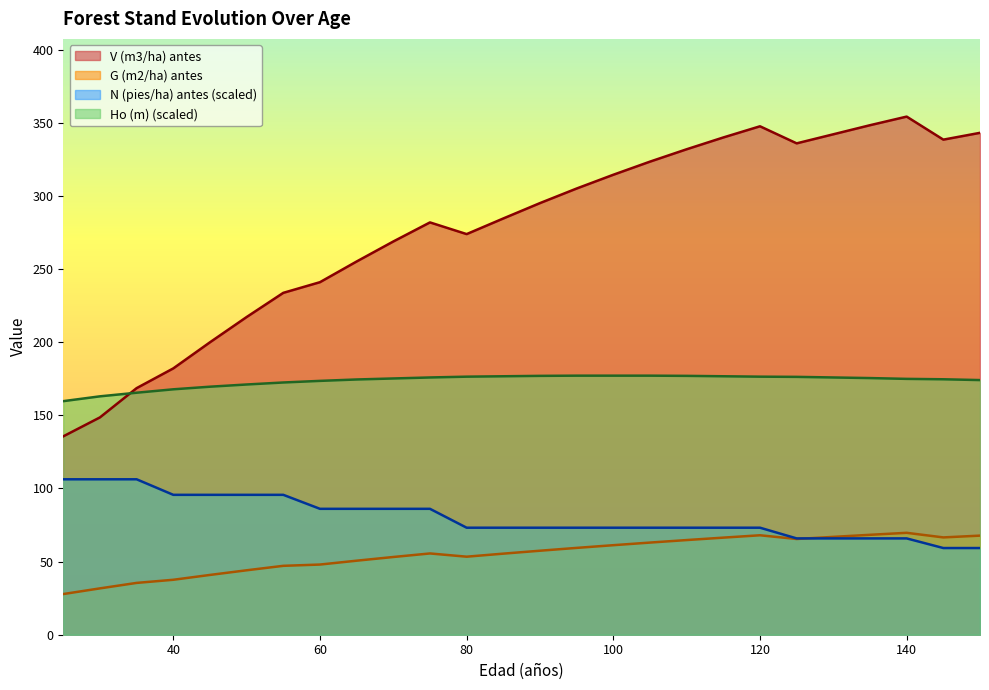

Reading right to left, transcribe all the data shown in this chart.

V (m3/ha) antes: 150=343.2	145=338.5	140=354.3	135=348.4	130=342.2	125=336.0	120=347.7	115=340.0	110=331.9	105=323.5	100=314.5	95=305.1	90=295.1	85=284.6	80=273.9	75=281.9	70=268.9	65=255.2	60=241.1	55=233.8	50=217.2	45=200.0	40=182.1	35=168.6	30=148.6	25=135.7
G (m2/ha) antes: 150=67.8	145=66.5	140=69.7	135=68.3	130=66.9	125=65.5	120=68.0	115=66.4	110=64.7	105=63.0	100=61.2	95=59.4	90=57.4	85=55.4	80=53.4	75=55.6	70=53.1	65=50.6	60=48.0	55=47.1	50=44.1	45=40.9	40=37.6	35=35.4	30=31.7	25=27.8
N (pies/ha) antes: 150=59.3	145=59.3	140=65.9	135=65.9	130=65.9	125=65.9	120=73.2	115=73.2	110=73.2	105=73.2	100=73.2	95=73.2	90=73.2	85=73.2	80=73.2	75=86.1	70=86.1	65=86.1	60=86.1	55=95.7	50=95.7	45=95.7	40=95.7	35=106.3	30=106.3	25=106.3
Ho (m): 150=174.1	145=174.7	140=174.9	135=175.5	130=175.9	125=176.3	120=176.5	115=176.7	110=177.0	105=177.1	100=177.1	95=177.1	90=177.0	85=176.7	80=176.5	75=175.9	70=175.2	65=174.5	60=173.6	55=172.5	50=171.1	45=169.6	40=167.8	35=165.5	30=163.0	25=159.7